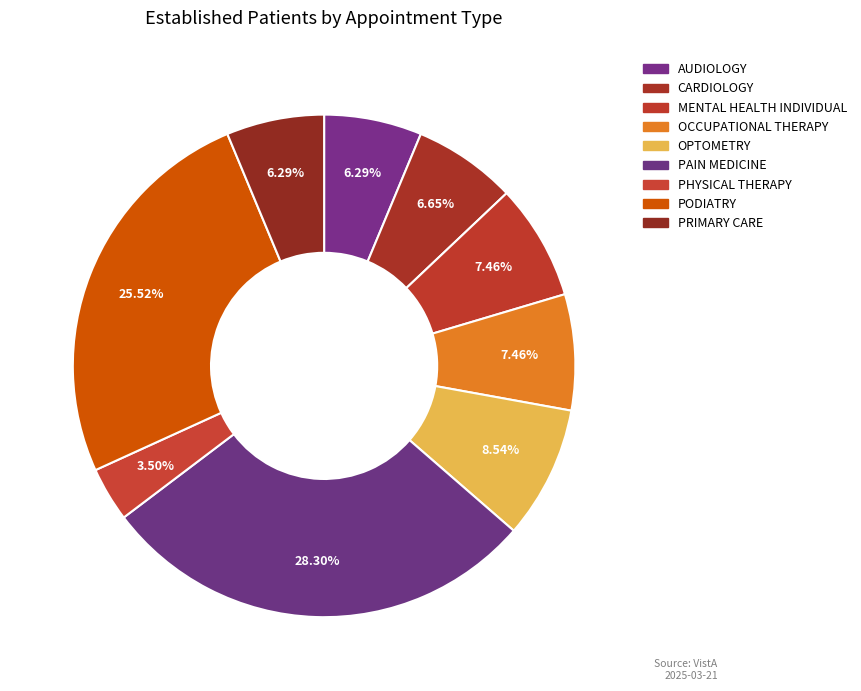

What percentage is the MENTAL HEALTH INDIVIDUAL slice, to the nearest percent?

7%